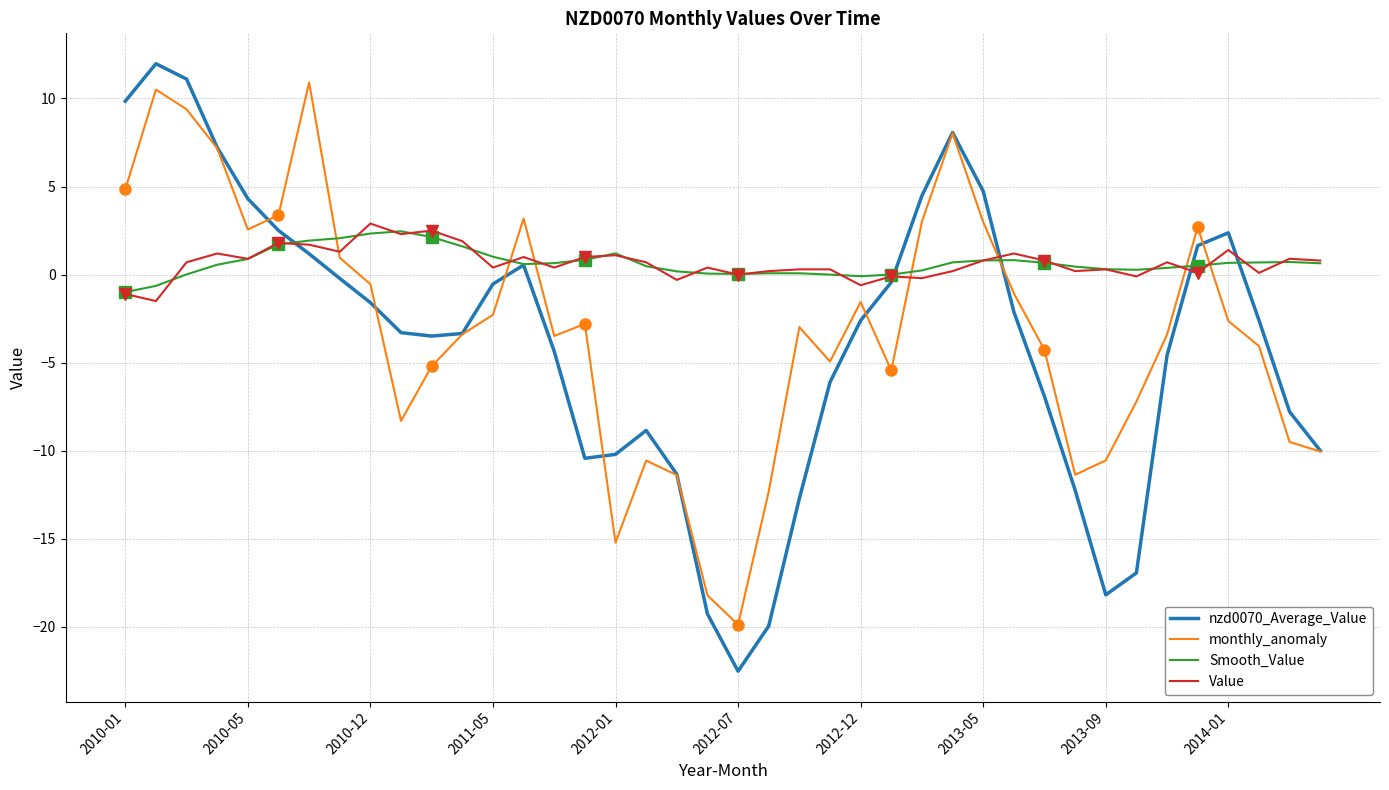

Is it true that Value equals 0.3 at 2013-09?

True